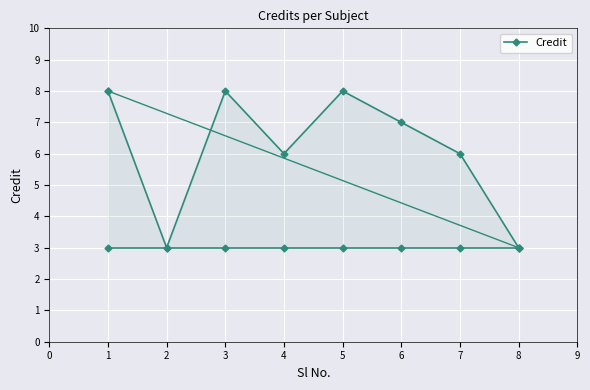

Reading left to right, list all the values displayed in this chart.

8	3	8	6	8	7	6	3